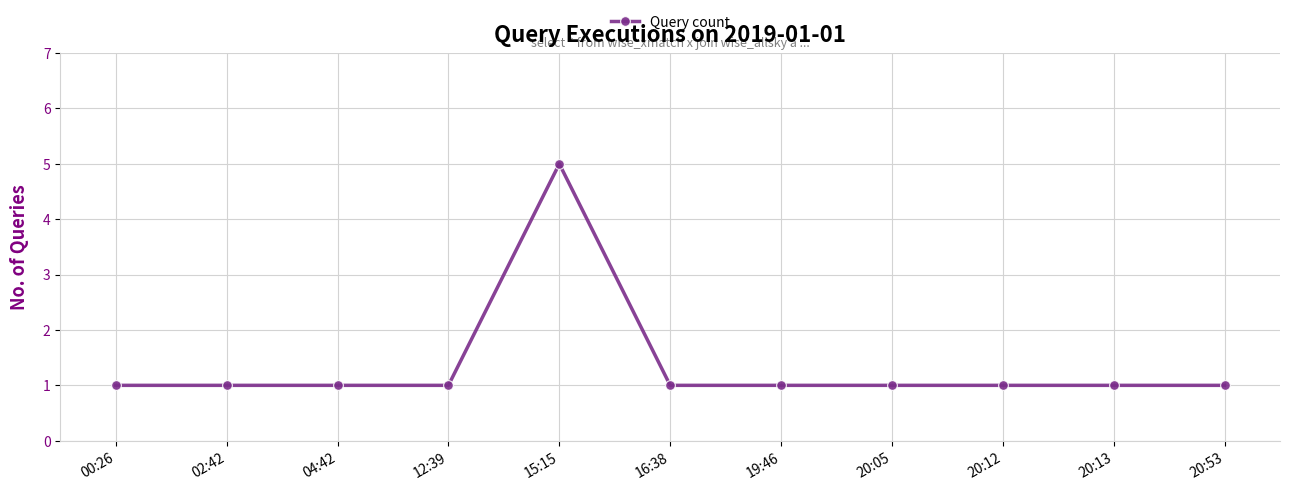

Which category has the highest value across all series?

15:15